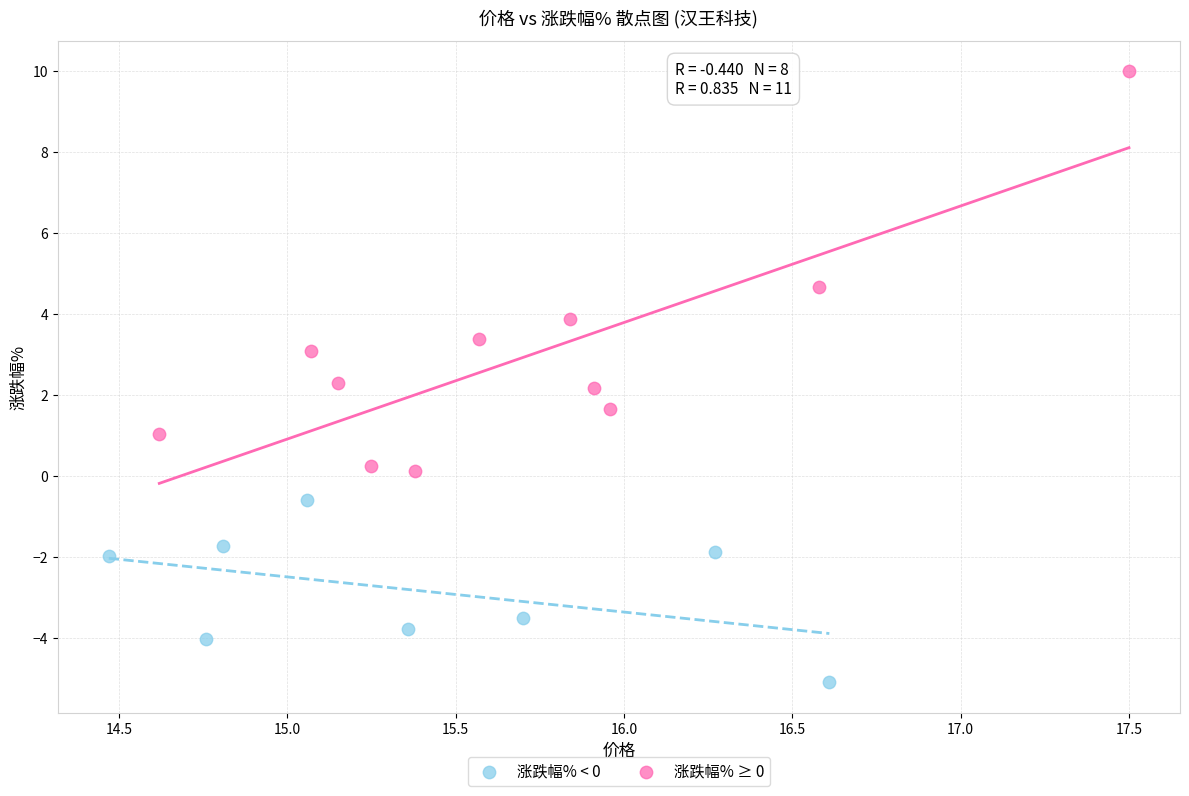

Which series contains the lowest Y value?

涨跌幅% < 0